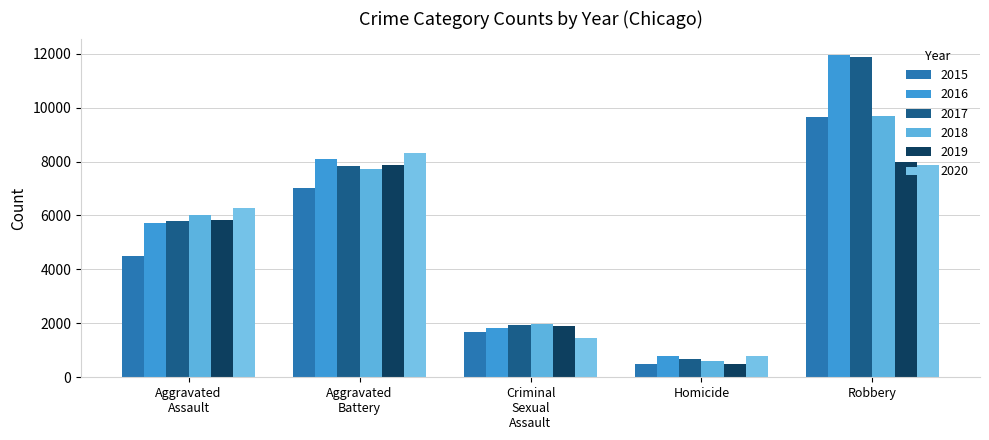

Is it true that 2020 equals 2556 at Robbery?

False